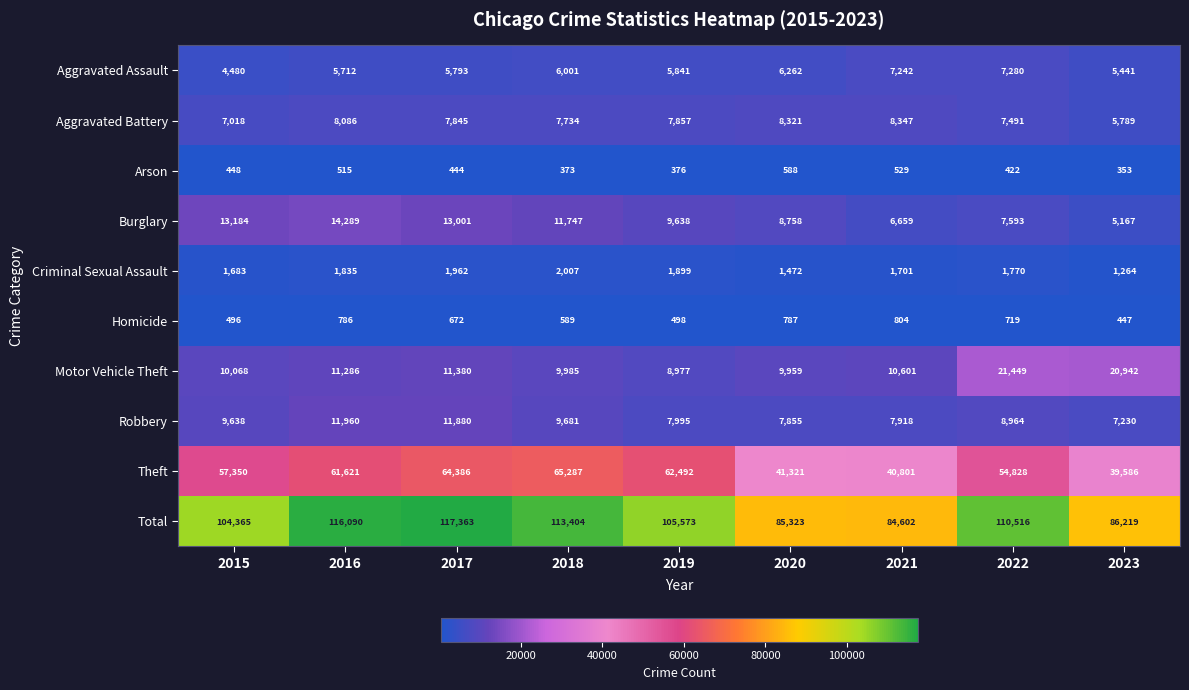

What is the highest value of the Total series?

117363